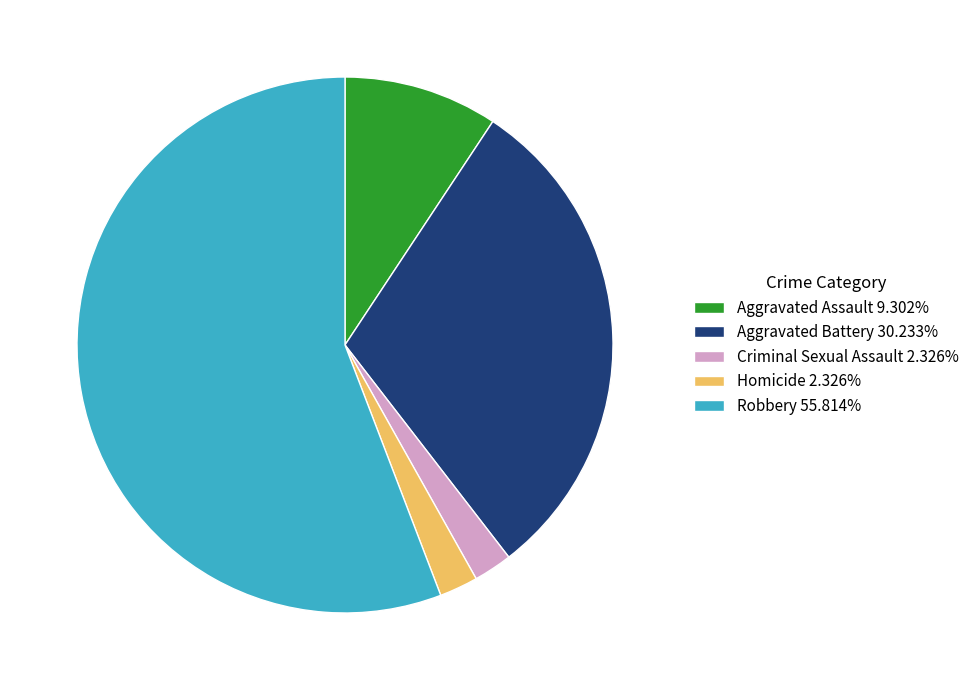

Do Homicide 2.326% and Criminal Sexual Assault 2.326% together represent more than half of the pie?

No